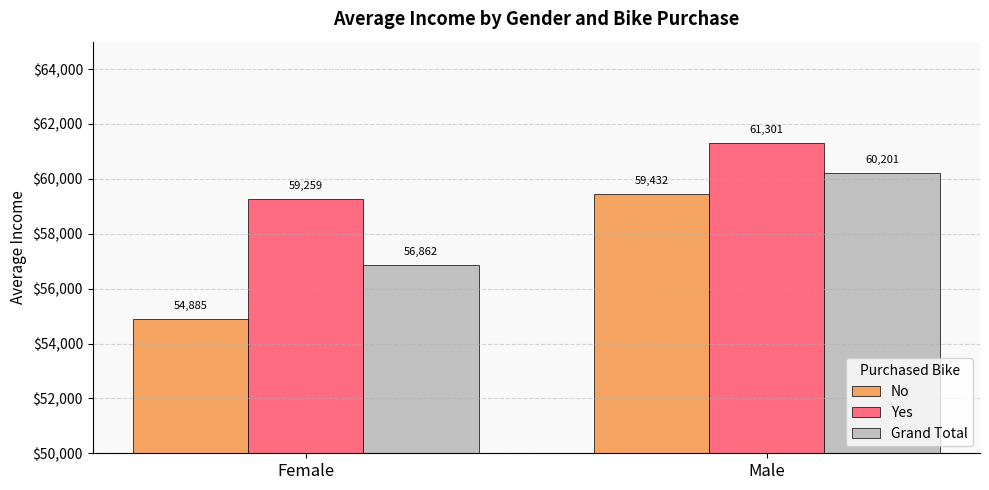

Which category has the lowest value across all series?

Female